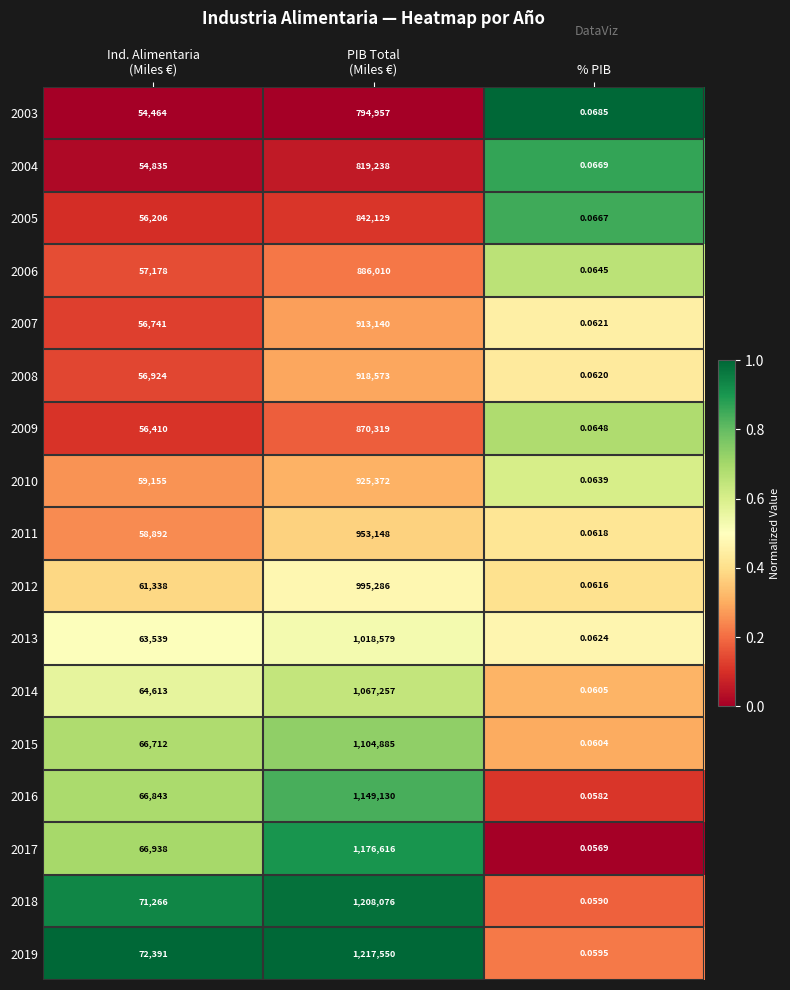

At how many categories does at least one series exceed 0?

3